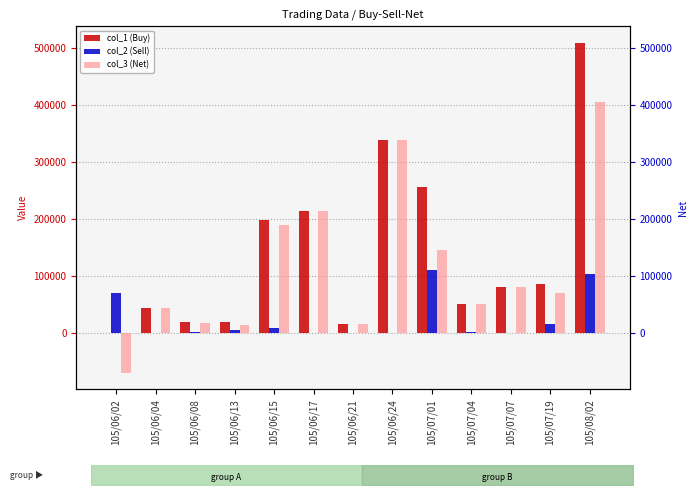

The value of col_2 (Sell) at 105/08/02 is 146566. True or false?

False